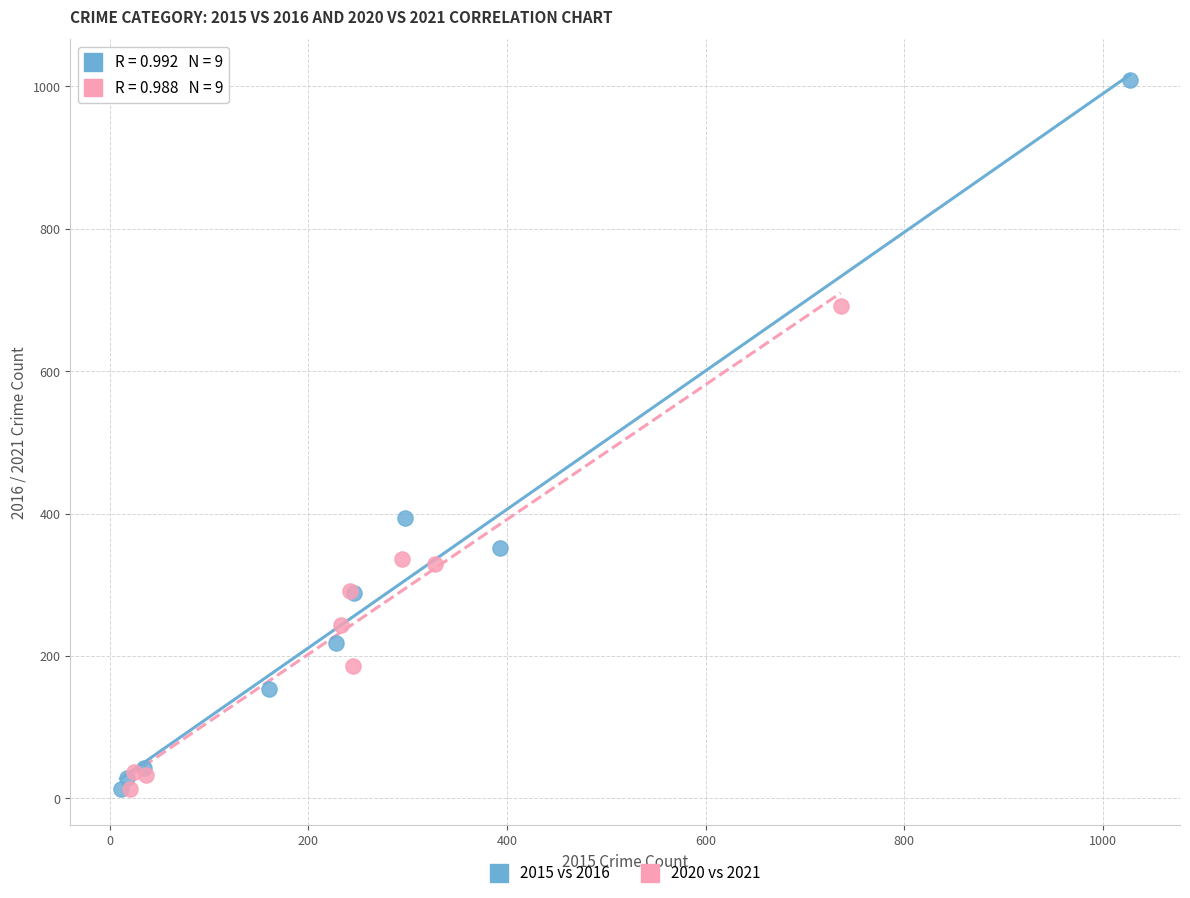

Which series has the widest spread of Y values?

2015 vs 2016